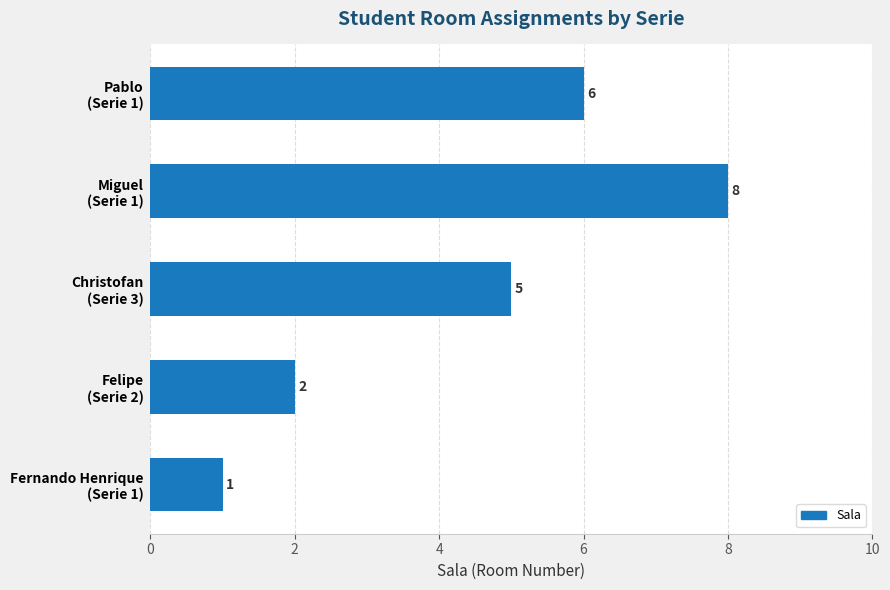

Count the values in the range 2 to 6.

3